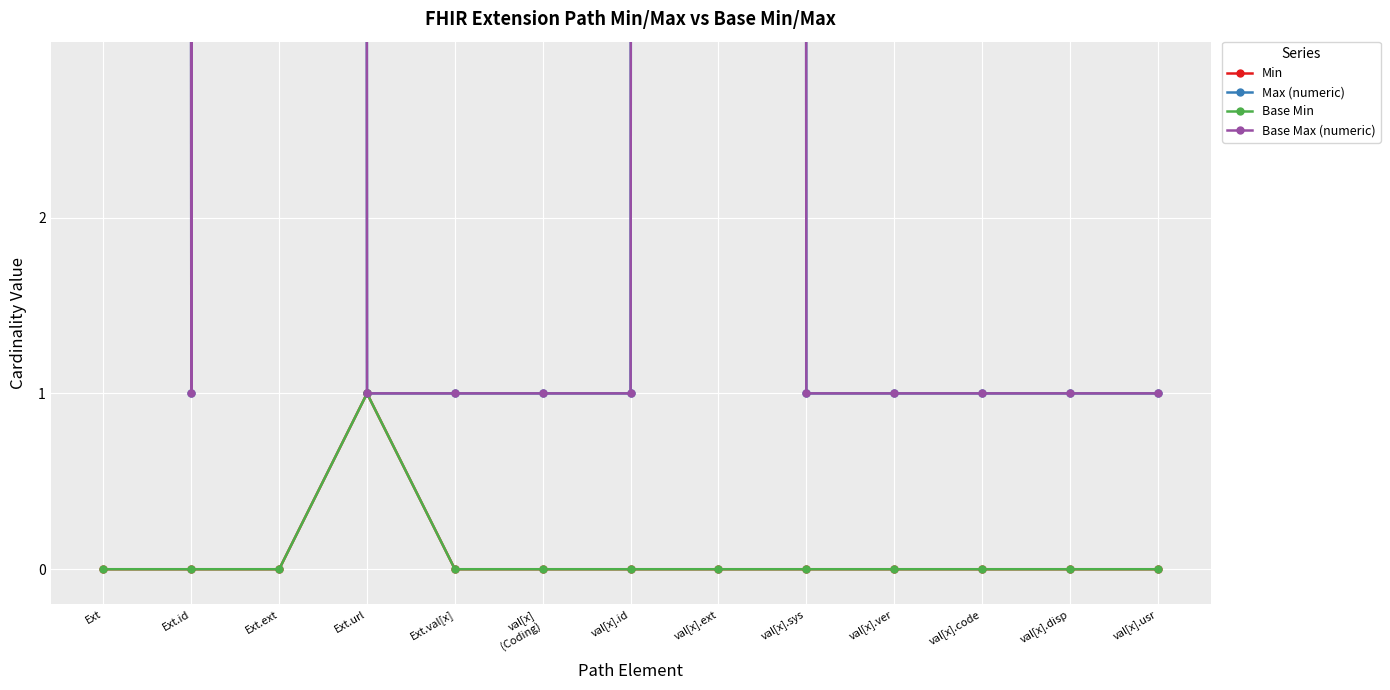

What is the total value across all series at Ext.url?

4